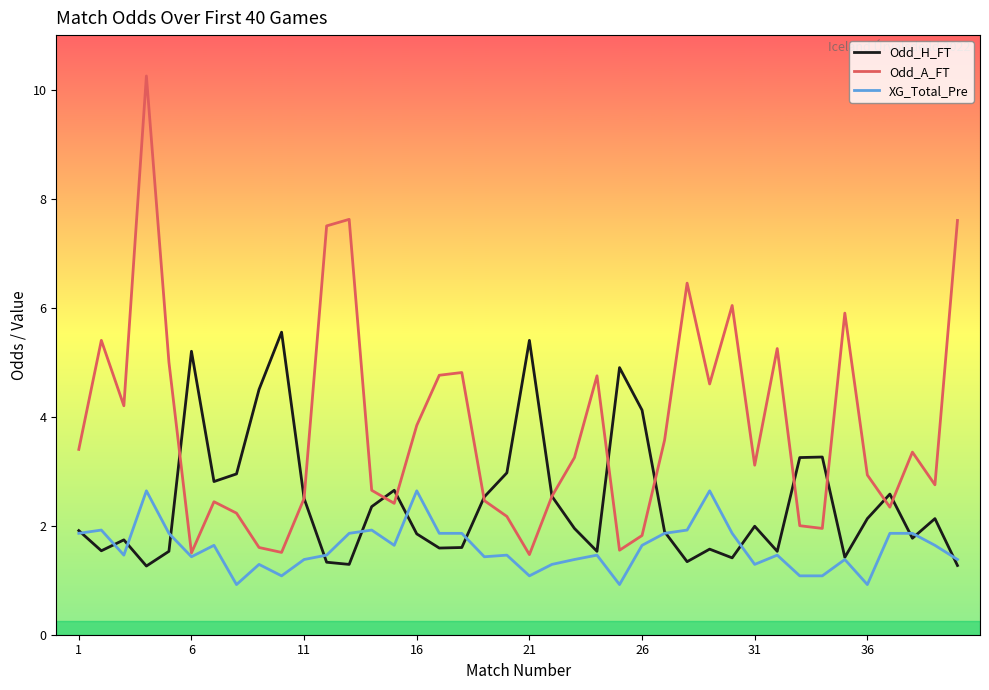

Which series has the widest spread of values?

Odd_A_FT